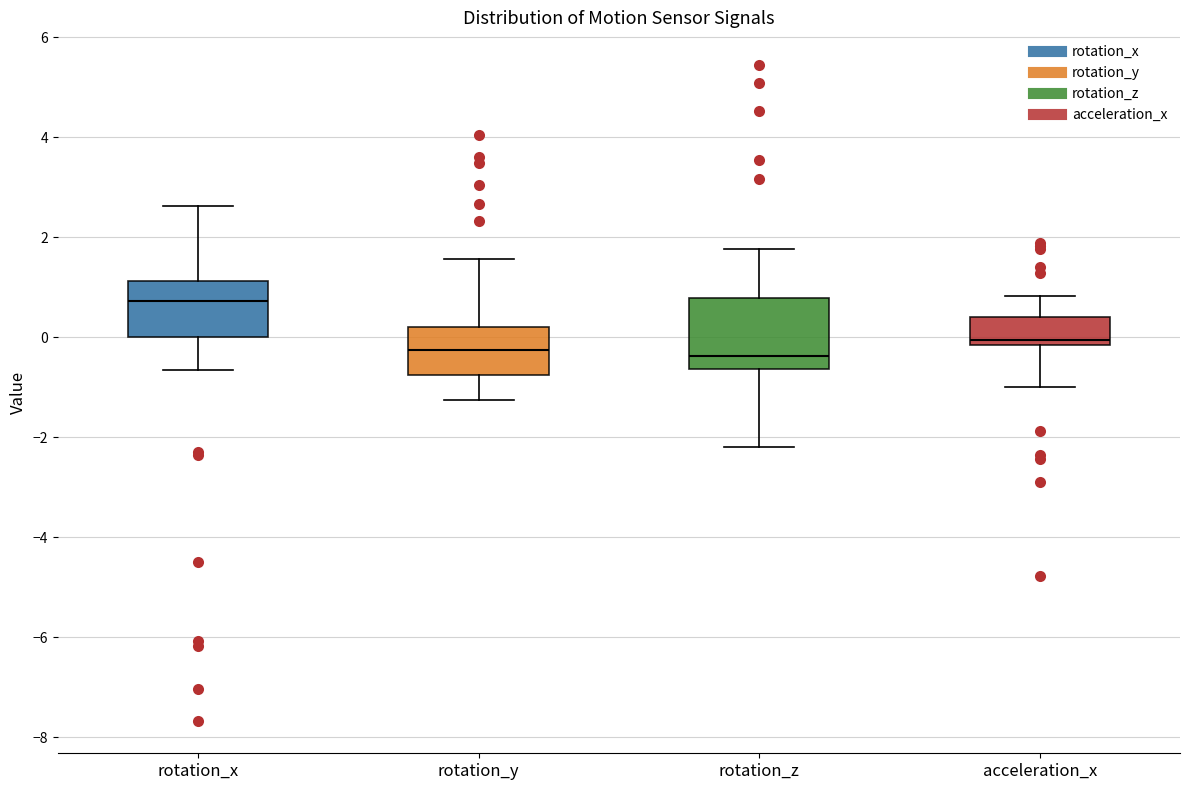

Reading left to right, transcribe this box plot: for each box, give where its median line is, the range the box spans, and where its two whiskers end, as read against the y-axis. The values are not printed on the chart, so give them approximately, as read against the axis.

rotation_x: median 0.8, box 0.0 to 1.2, whiskers -0.6 to 2.6
rotation_y: median -0.2, box -0.8 to 0.2, whiskers -1.2 to 1.6
rotation_z: median -0.4, box -0.6 to 0.8, whiskers -2.2 to 1.8
acceleration_x: median 0.0, box -0.2 to 0.4, whiskers -1.0 to 0.8